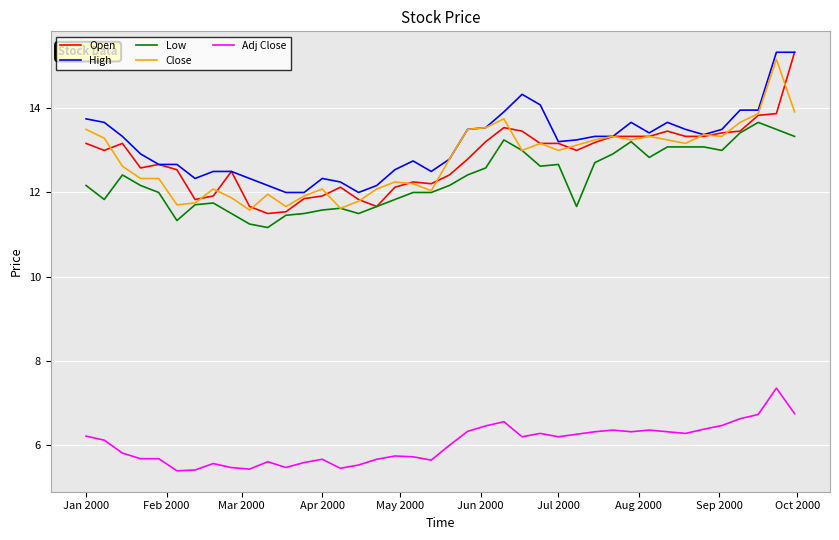

What is the smallest value displayed?

5.4